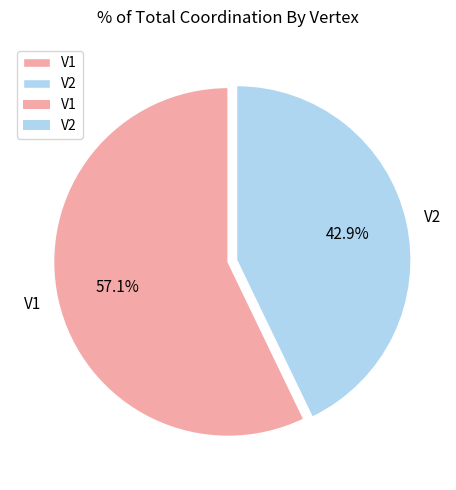

Is it true that V2 is 43% of the pie?

True